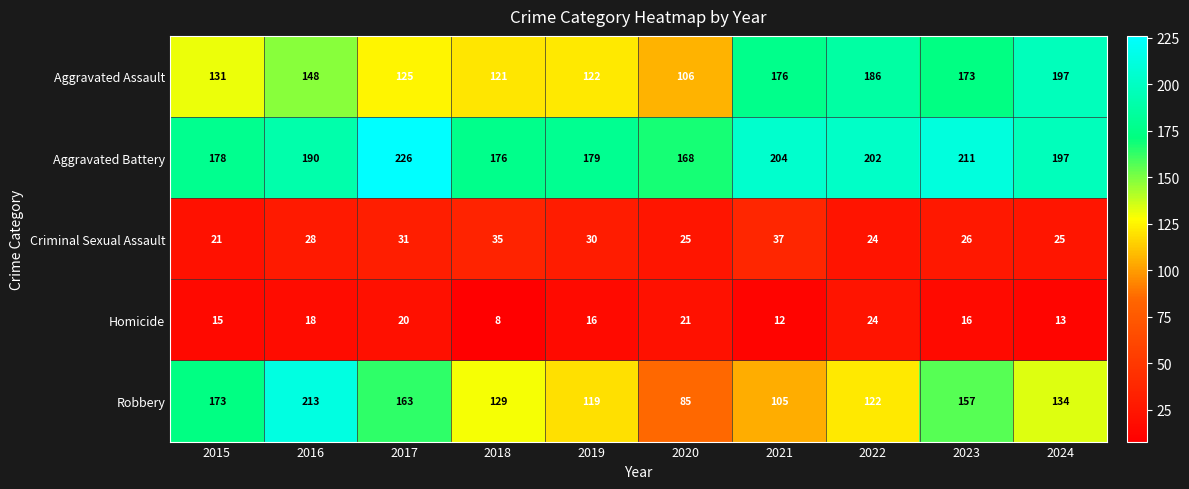

What is the spread (max minus min) of values at 2019?

163